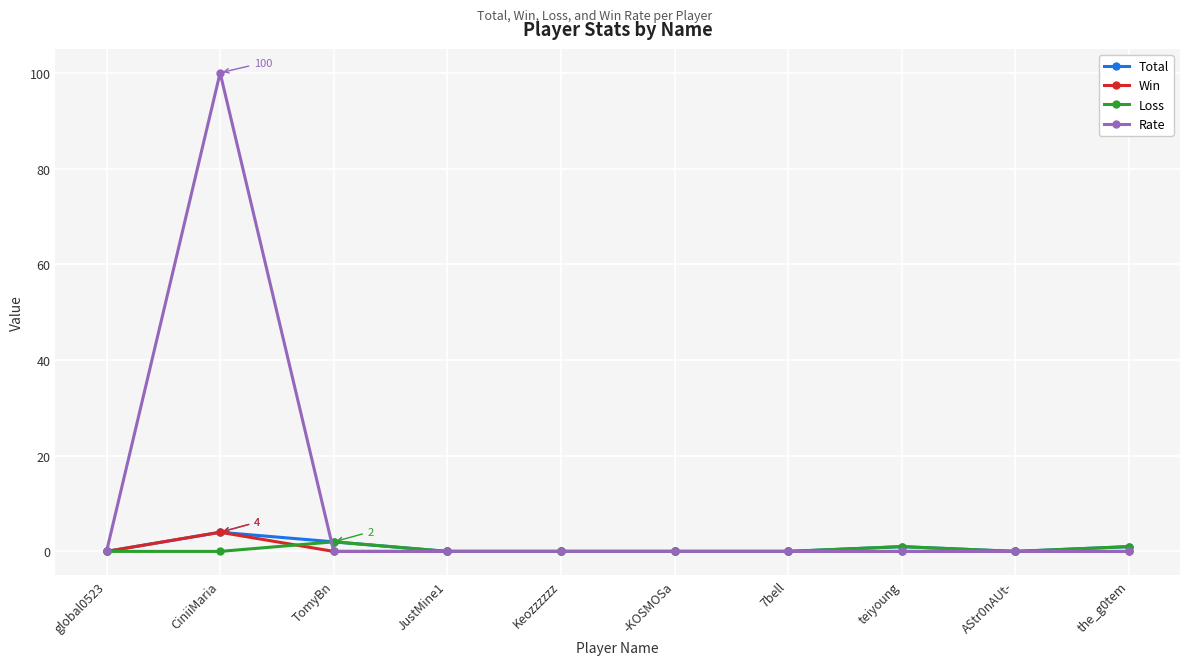

Which series has the widest spread of values?

Rate